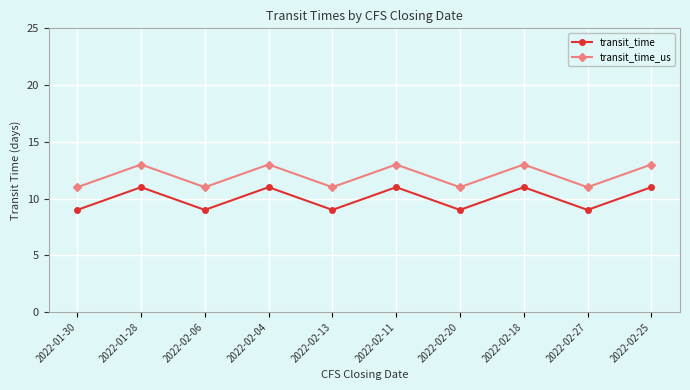

What is the maximum value shown in the chart?

13